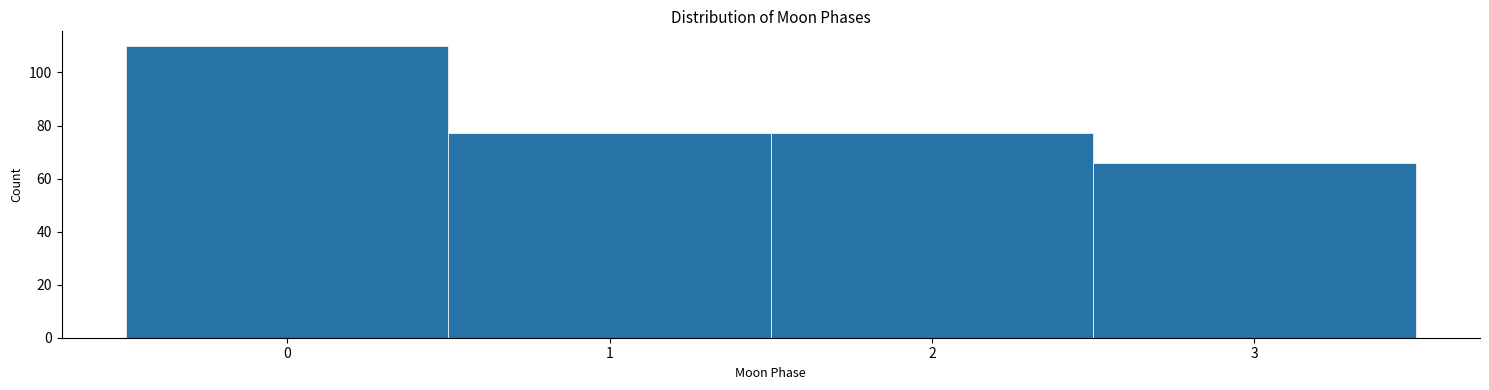

Reading left to right, list every bar in this chart as the range it spans on the x-axis followed by its height. The values are not printed on the chart, so give them approximately, as read against the axis.

-0.5 to 0.5: 110
0.5 to 1.5: 78
1.5 to 2.5: 78
2.5 to 3.5: 66